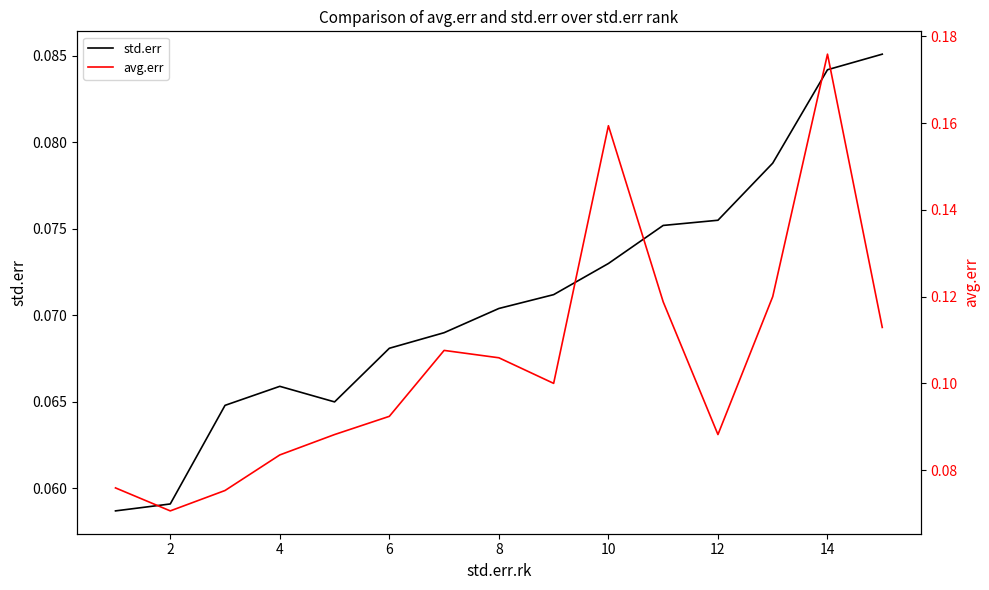

How many interior local peaks does the std.err series have?

1